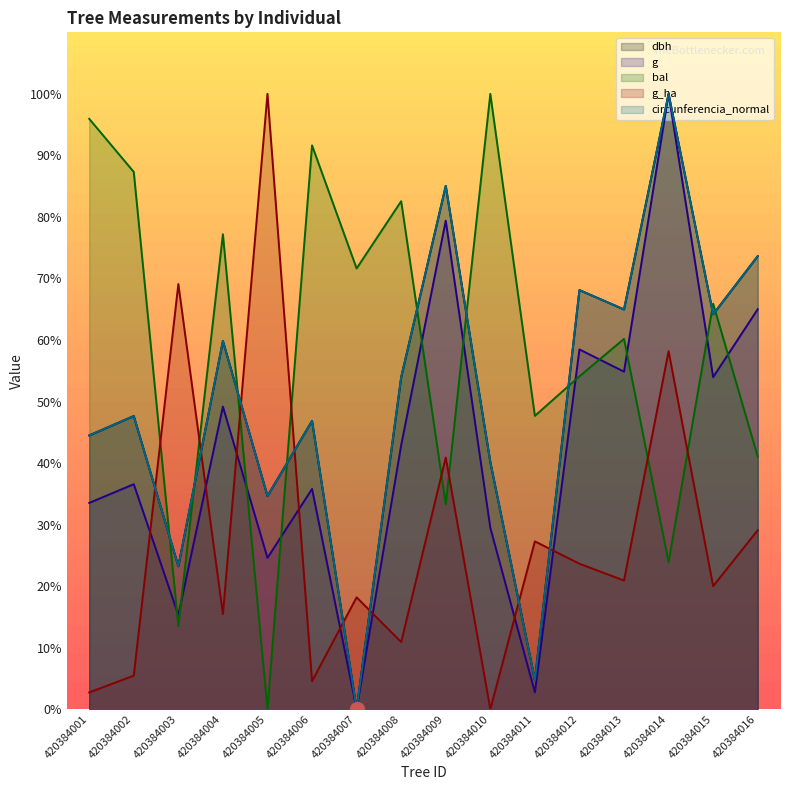

What is the difference between the maximum and second lowest values in the bal series?

86.5